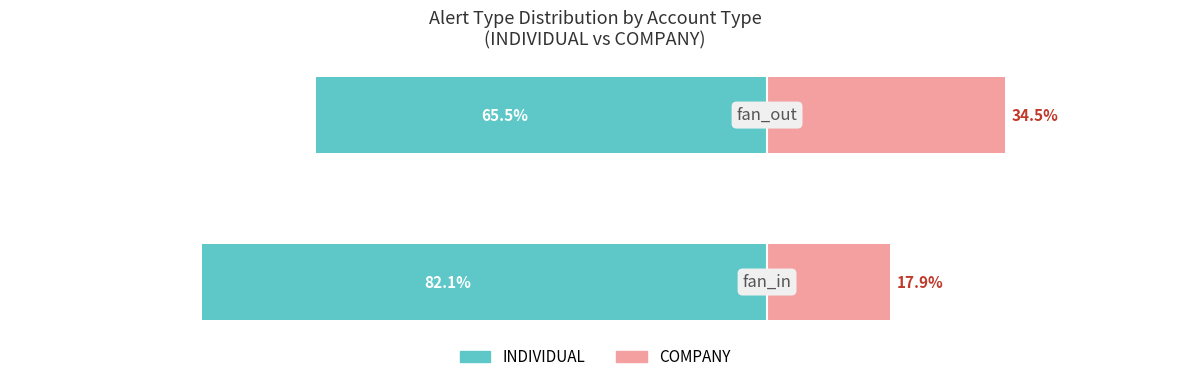

Reading left to right, transcribe all the data shown in this chart.

INDIVIDUAL (fan_in/fan_out): -82.1	-65.5
COMPANY (fan_in/fan_out): 17.9	34.5